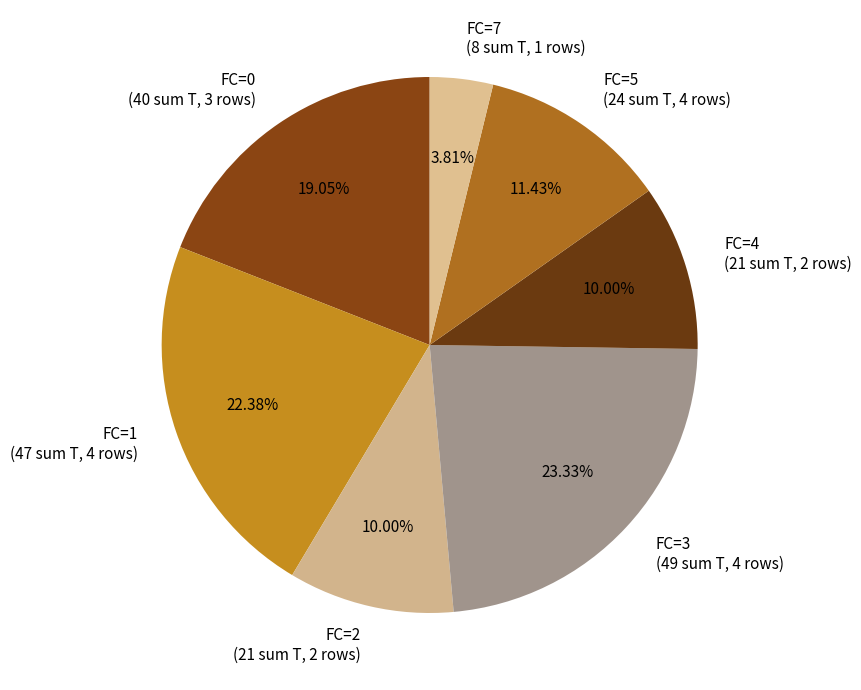

Which slice is the largest?

FC=3